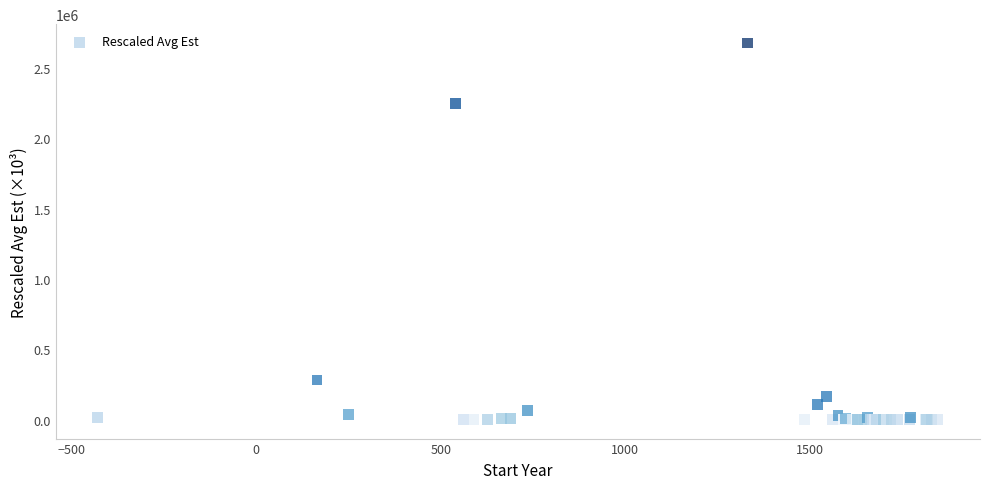

What Y value in the scatter plot is closest to 1339159?

2246550